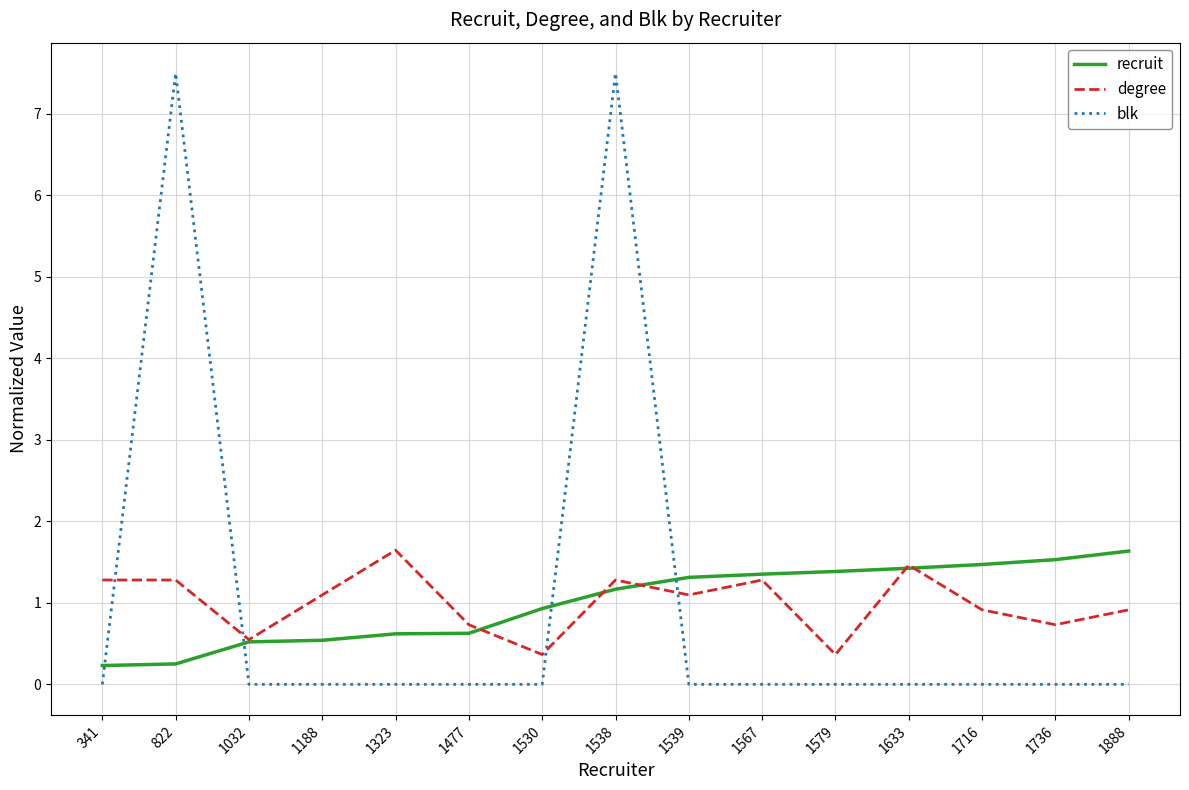

What is the average value of the blk series?

1.0